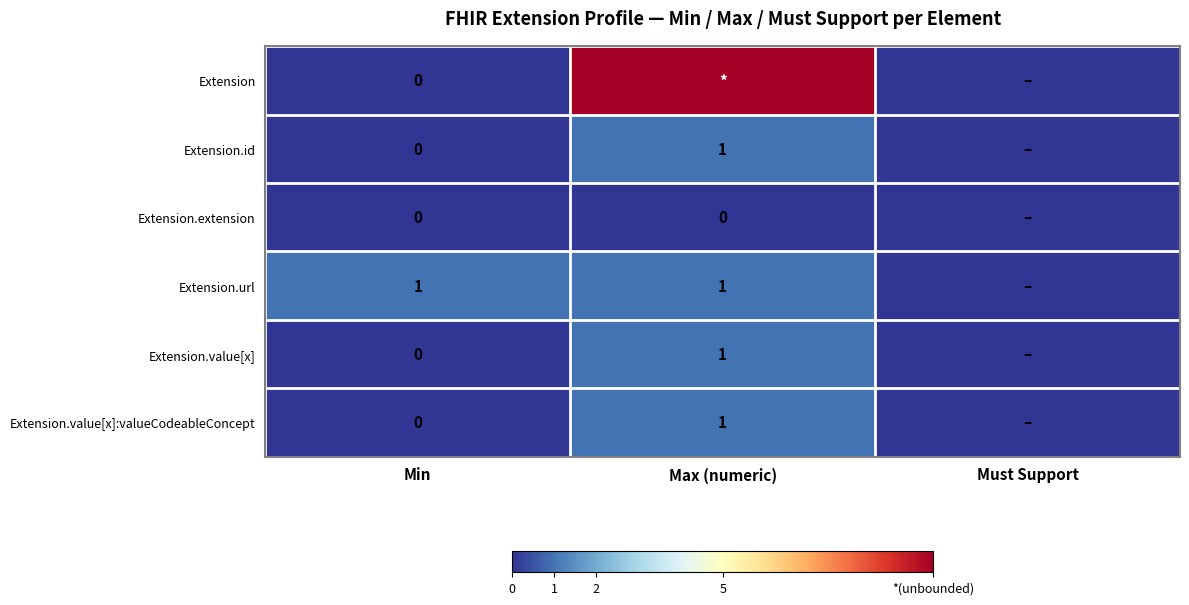

Which category has the highest value across all series?

Max (numeric)